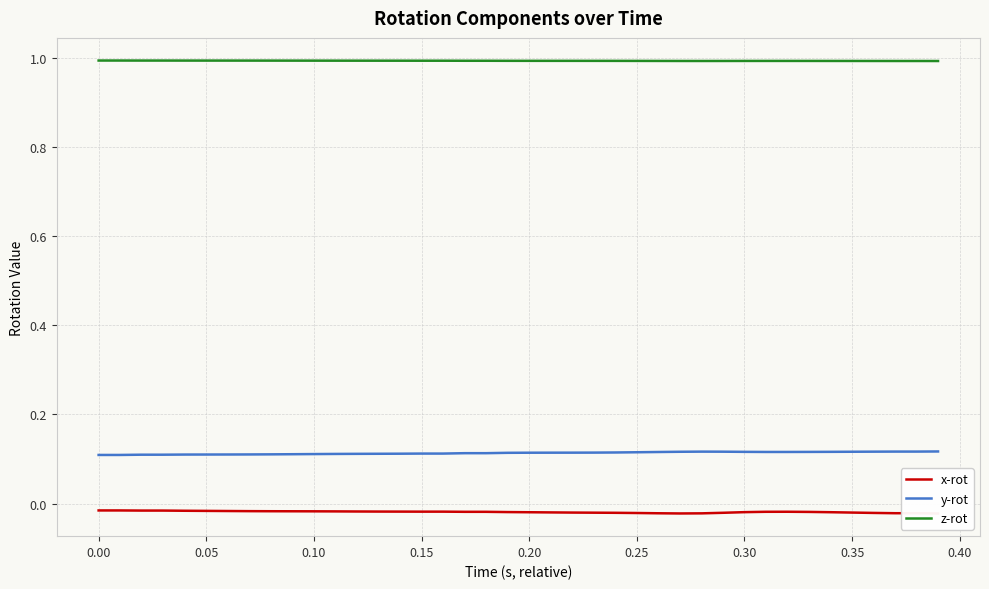

True or false: z-rot and y-rot intersect in this chart.

False